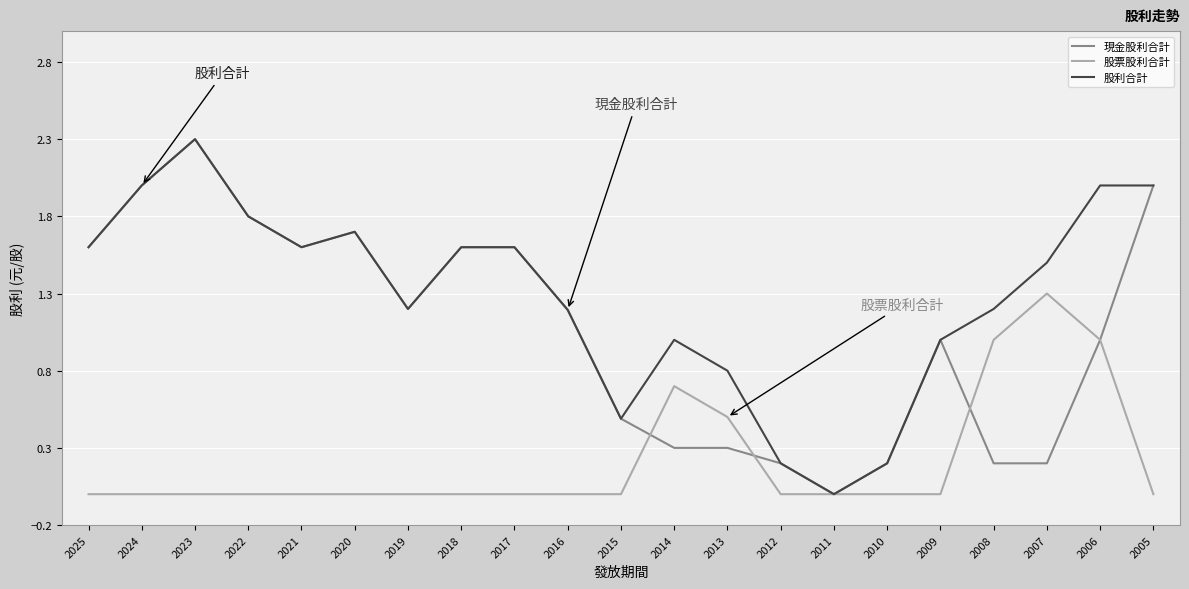

What is the maximum value for 現金股利合計?

2.3